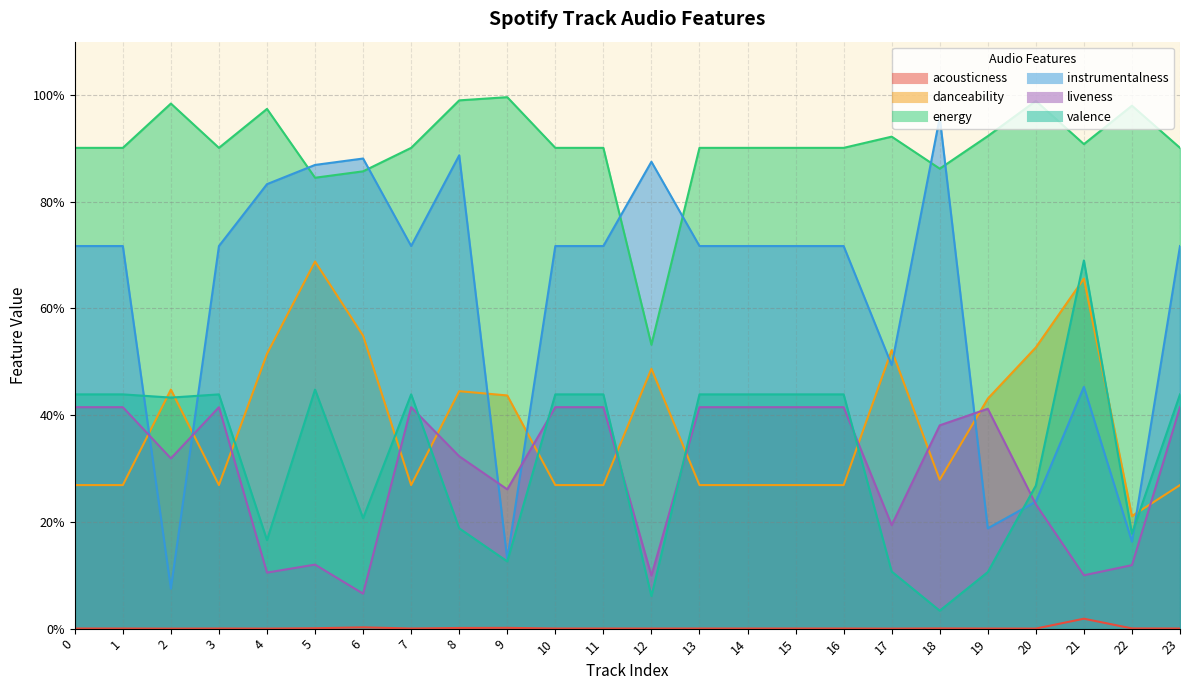

Rank the series by their maximum value, from highest to lowest.

energy, instrumentalness, valence, danceability, liveness, acousticness